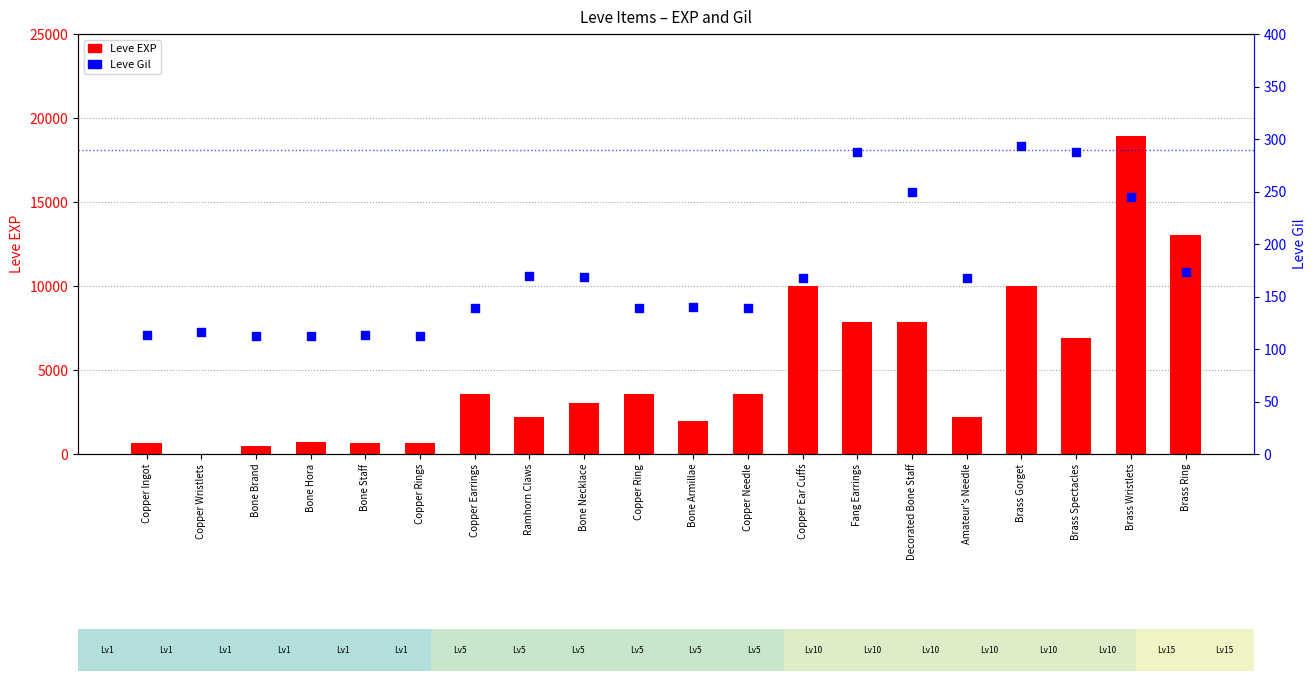

Which series reaches the maximum Y coordinate?

Leve EXP